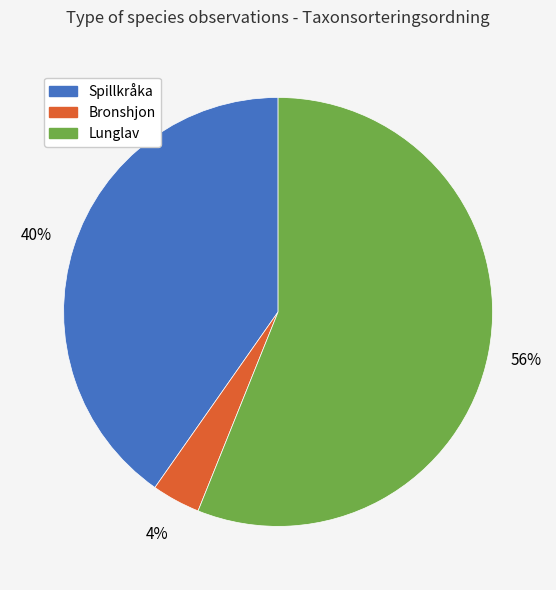

Is Lunglav the majority of the pie?

Yes